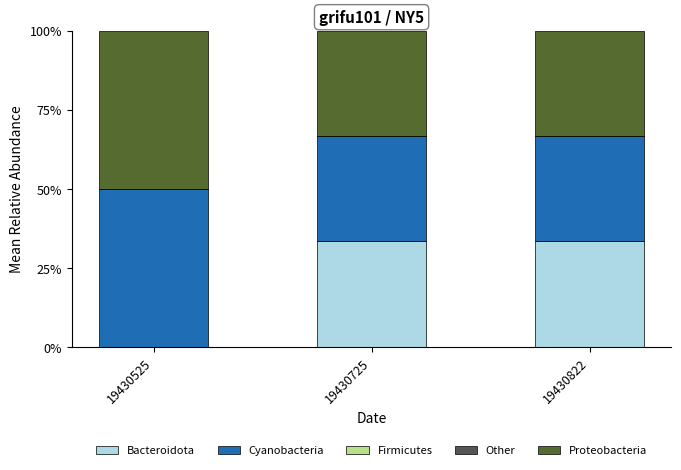

What is the total value across all series at 19430822?

100.0